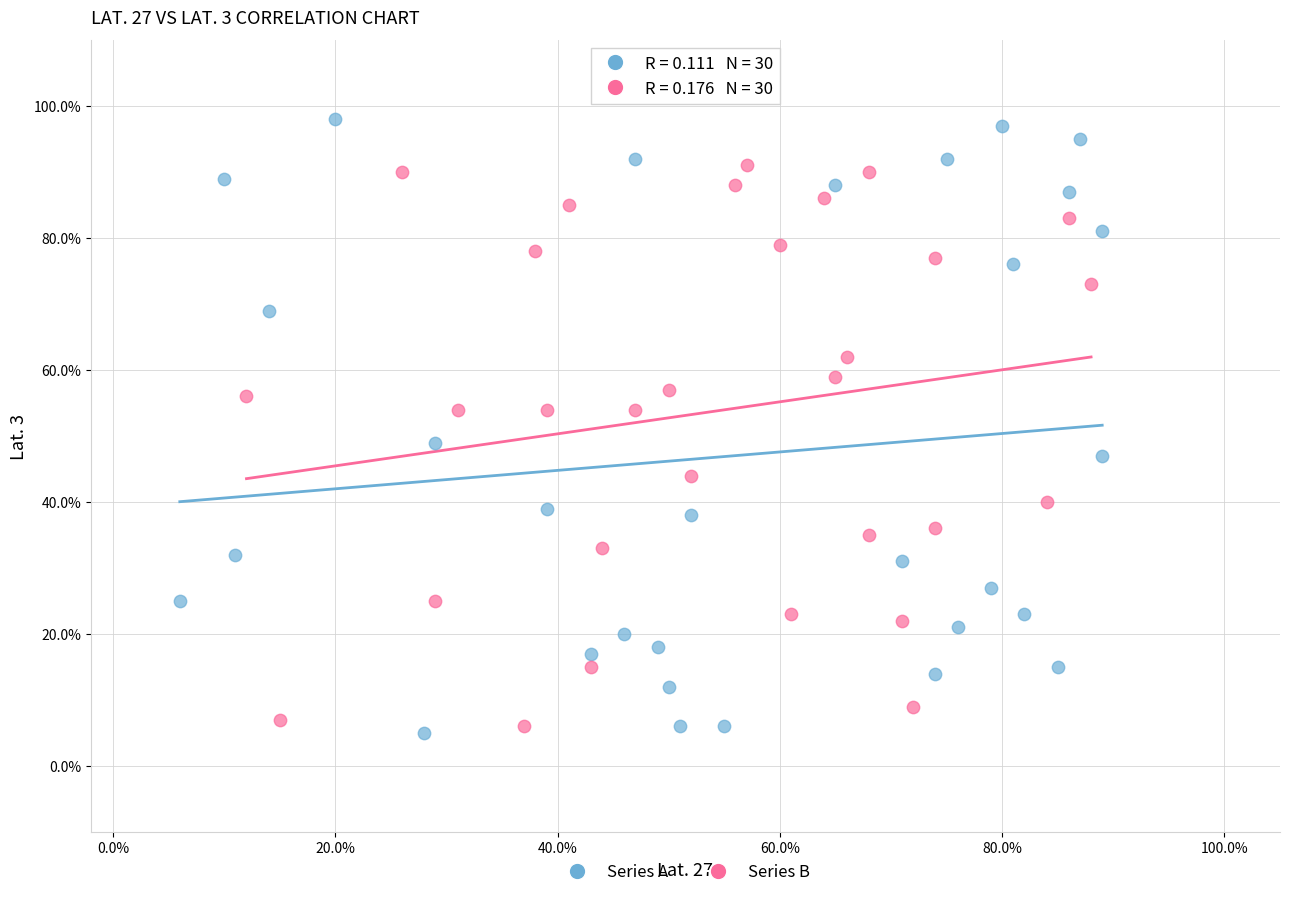

What are all the series names shown in the legend?

Series A, Series B